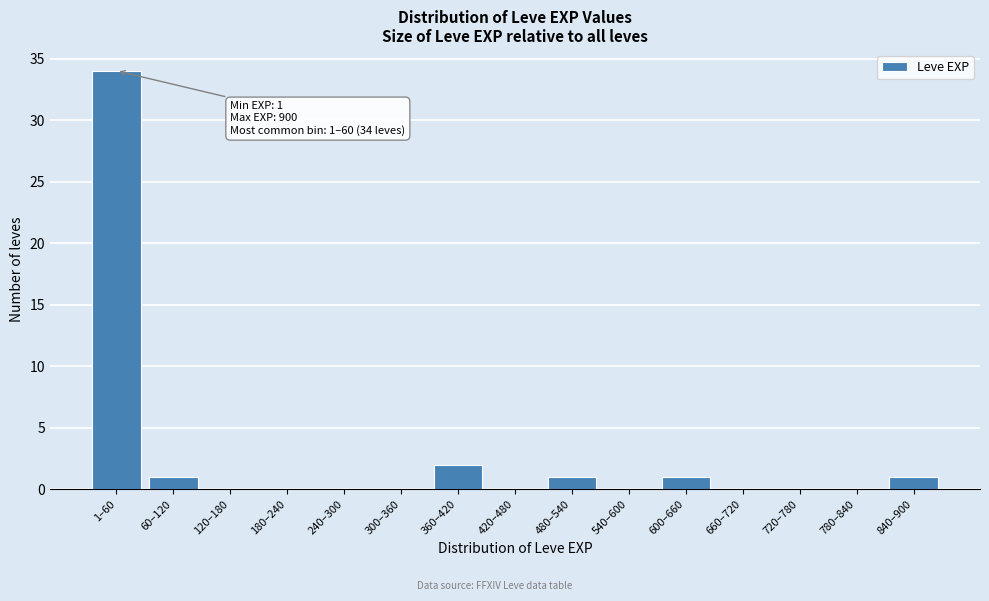

Reading left to right, what are all the values shown in this chart?

1–60=34	60–120=1	120–180=0	180–240=0	240–300=0	300–360=0	360–420=2	420–480=0	480–540=1	540–600=0	600–660=1	660–720=0	720–780=0	780–840=0	840–900=1